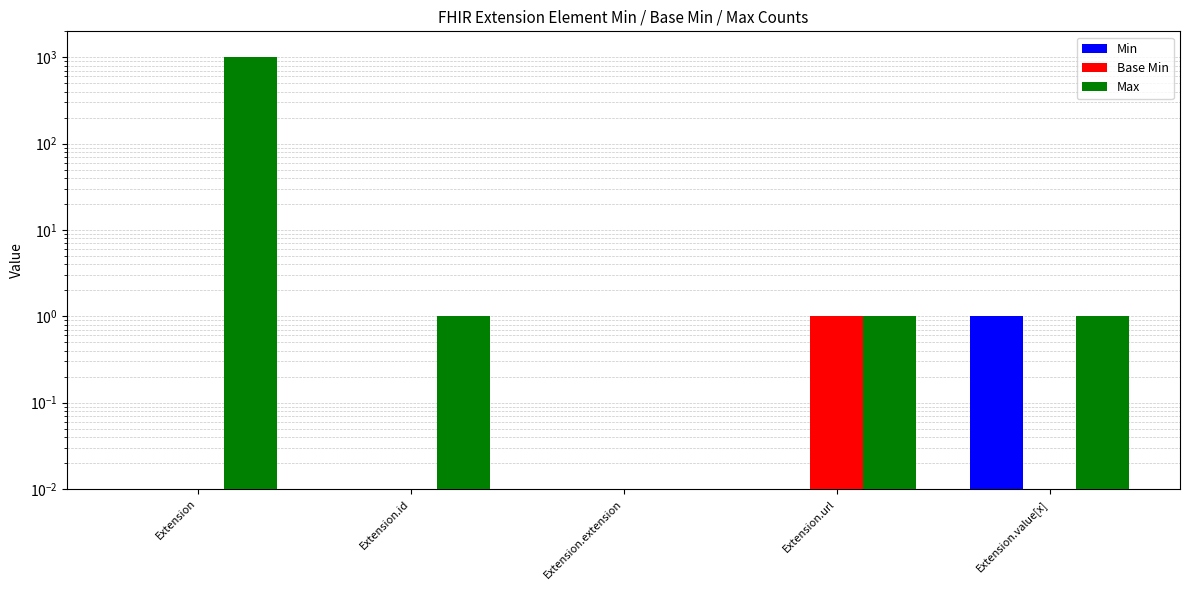

Is it true that Min equals -1 at Extension?

False